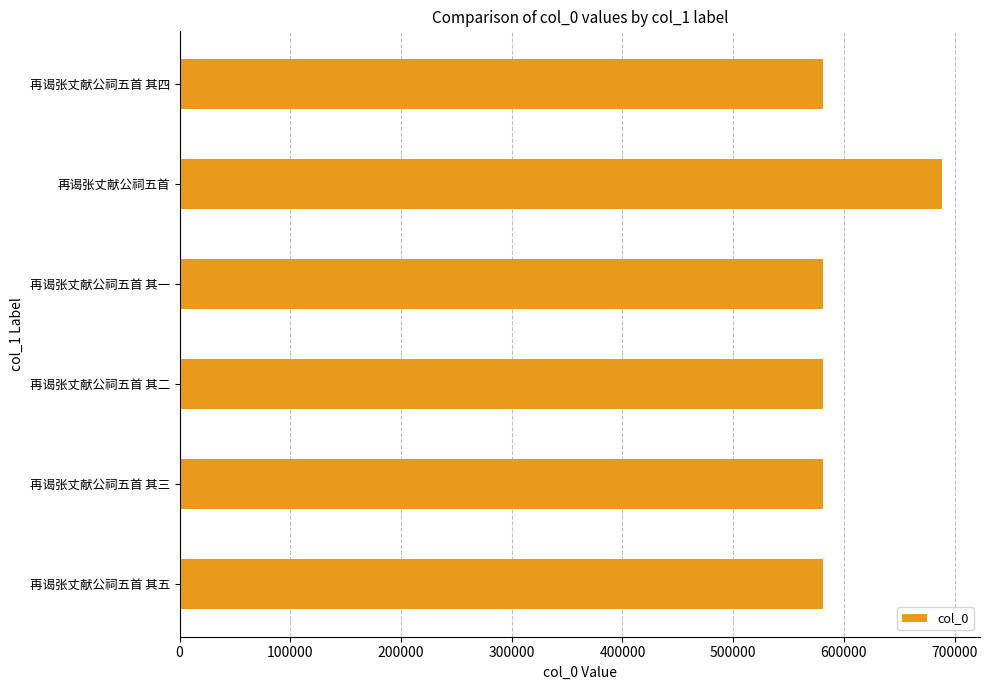

Which label corresponds to the largest value in the chart?

再谒张丈献公祠五首